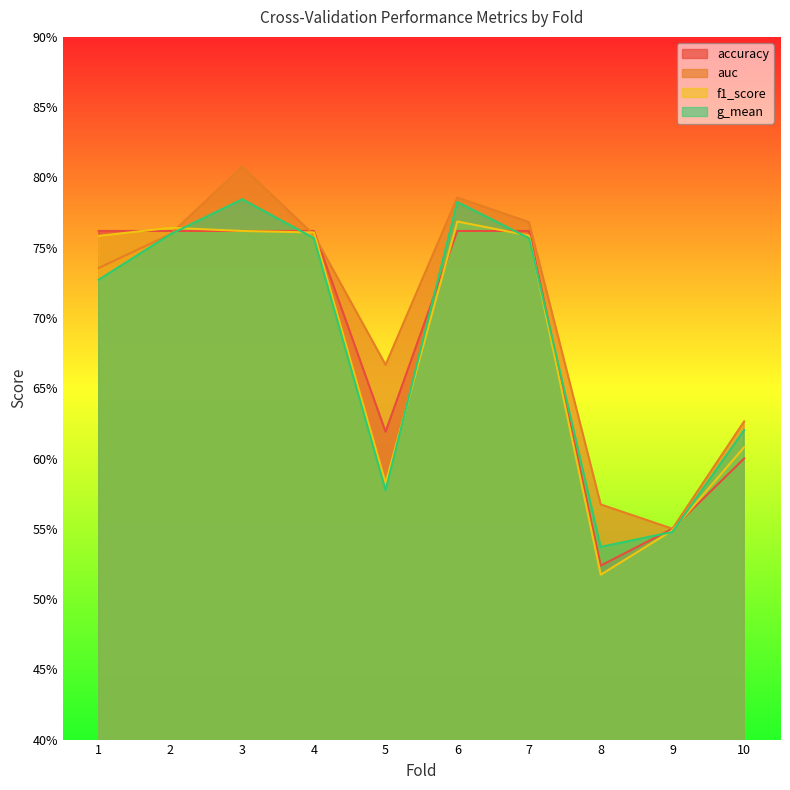

Rank the series by their maximum value, from highest to lowest.

auc, g_mean, f1_score, accuracy